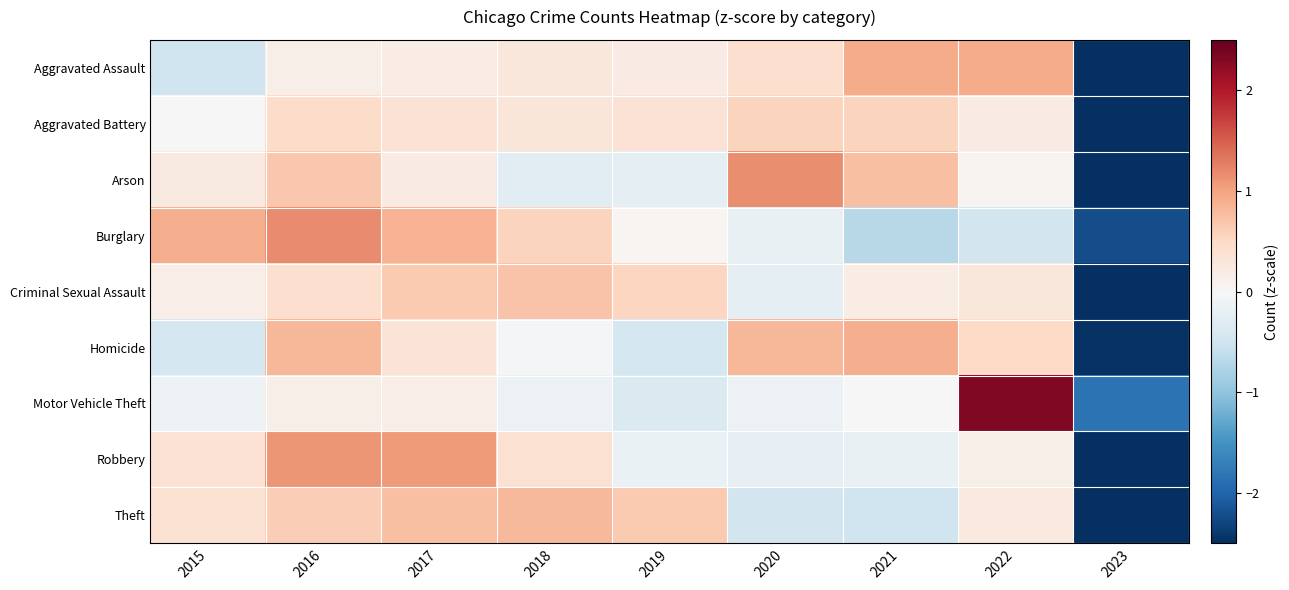

Reading right to left, list all the values displayed in this chart.

Aggravated Assault: 2023=-2.6	2022=0.9	2021=0.9	2020=0.4	2019=0.2	2018=0.3	2017=0.2	2016=0.1	2015=-0.5
Aggravated Battery: 2023=-2.8	2022=0.2	2021=0.6	2020=0.6	2019=0.4	2018=0.3	2017=0.4	2016=0.5	2015=0.0
Arson: 2023=-2.5	2022=0.1	2021=0.7	2020=1.2	2019=-0.3	2018=-0.3	2017=0.2	2016=0.7	2015=0.2
Burglary: 2023=-2.2	2022=-0.5	2021=-0.7	2020=-0.2	2019=0.0	2018=0.6	2017=0.9	2016=1.2	2015=0.9
Criminal Sexual Assault: 2023=-2.7	2022=0.3	2021=0.2	2020=-0.2	2019=0.5	2018=0.7	2017=0.6	2016=0.4	2015=0.2
Homicide: 2023=-2.5	2022=0.5	2021=0.9	2020=0.8	2019=-0.4	2018=-0.0	2017=0.3	2016=0.8	2015=-0.4
Motor Vehicle Theft: 2023=-1.8	2022=2.3	2021=-0.0	2020=-0.1	2019=-0.4	2018=-0.1	2017=0.2	2016=0.1	2015=-0.1
Robbery: 2023=-2.5	2022=0.1	2021=-0.2	2020=-0.2	2019=-0.2	2018=0.4	2017=1.1	2016=1.1	2015=0.4
Theft: 2023=-2.5	2022=0.2	2021=-0.5	2020=-0.5	2019=0.7	2018=0.8	2017=0.8	2016=0.6	2015=0.4